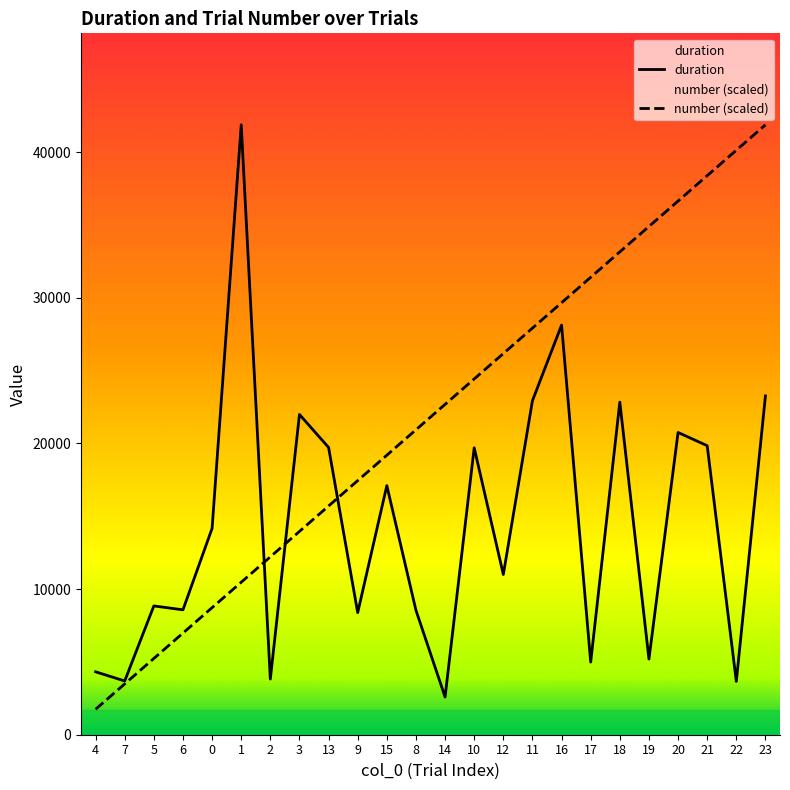

Which series changed the most between 1 and 11?

duration